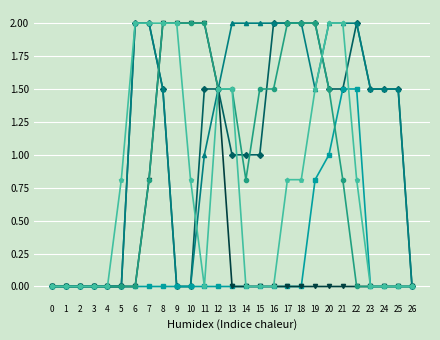

What is the maximum value shown in the chart?

2.0